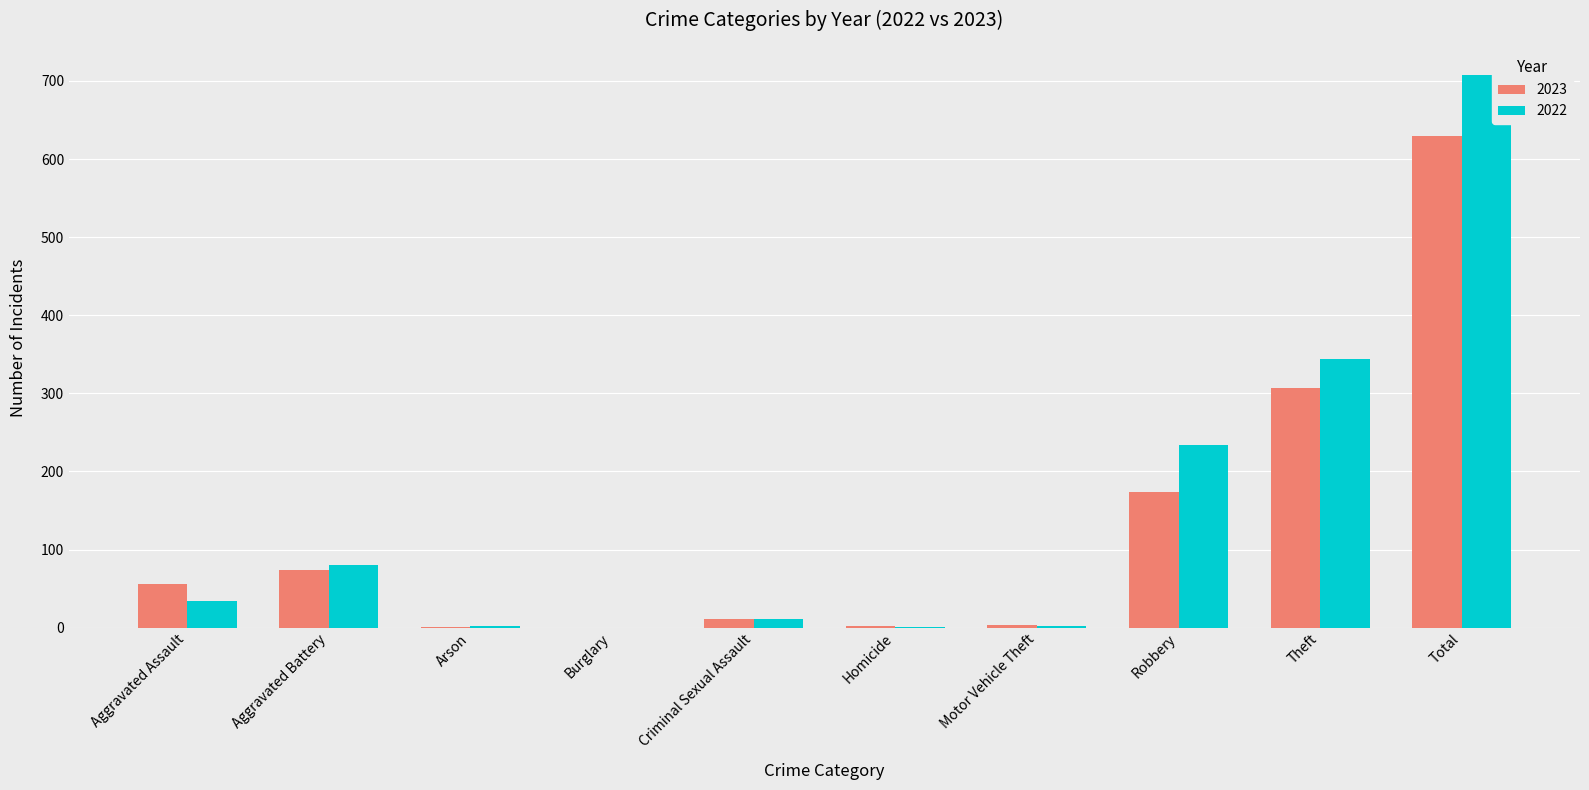

What is the maximum value for 2023?

629